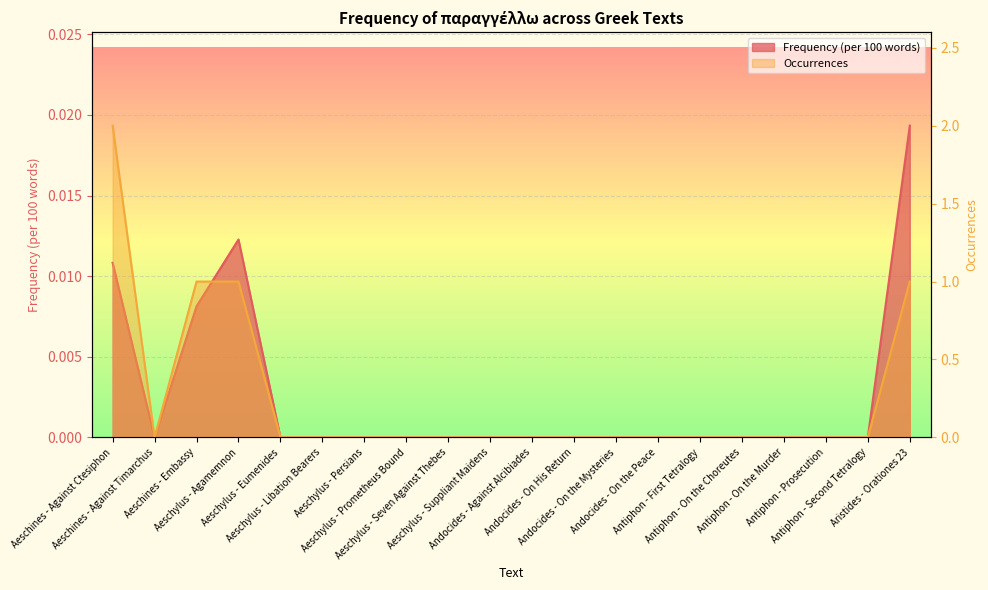

Which series has the largest range (max minus min)?

Occurrences